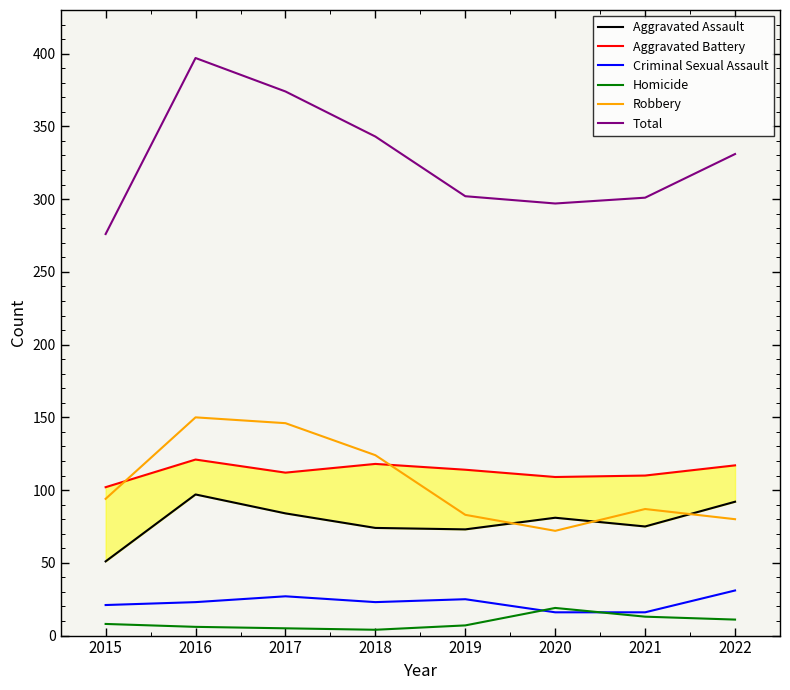

Reading right to left, what are all the values shown in this chart?

Aggravated Assault: 92	75	81	73	74	84	97	51
Aggravated Battery: 117	110	109	114	118	112	121	102
Criminal Sexual Assault: 31	16	16	25	23	27	23	21
Homicide: 11	13	19	7	4	5	6	8
Robbery: 80	87	72	83	124	146	150	94
Total: 331	301	297	302	343	374	397	276